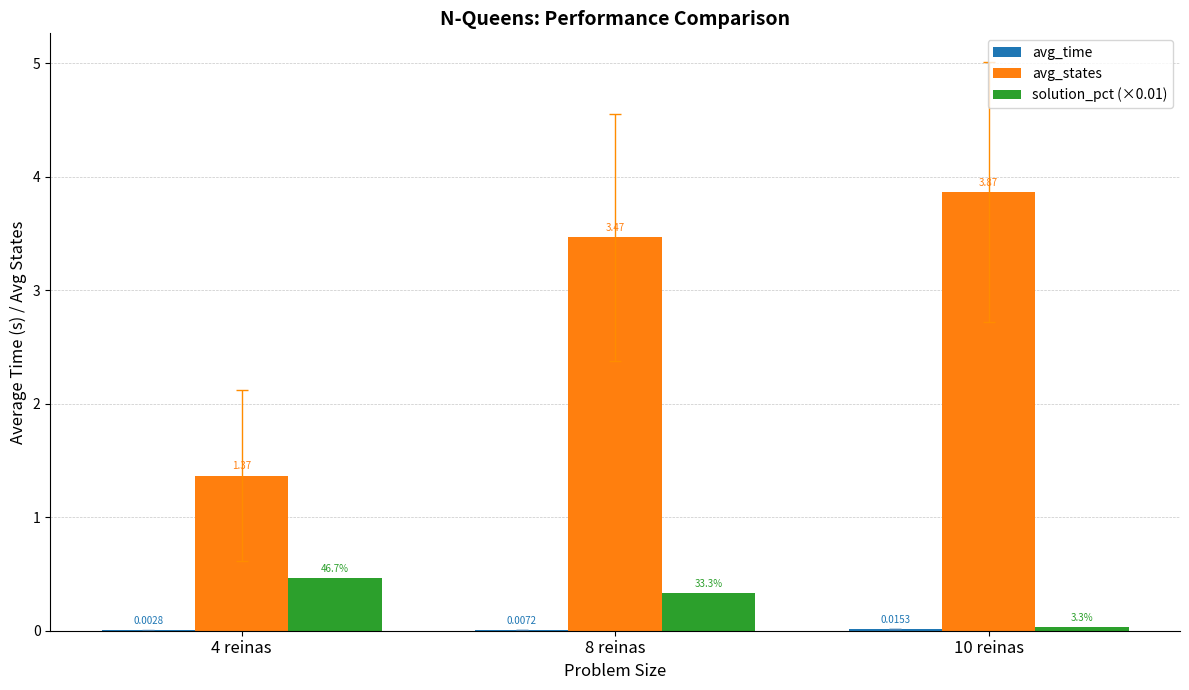

What is the total value across all series at 8 reinas?

3.8